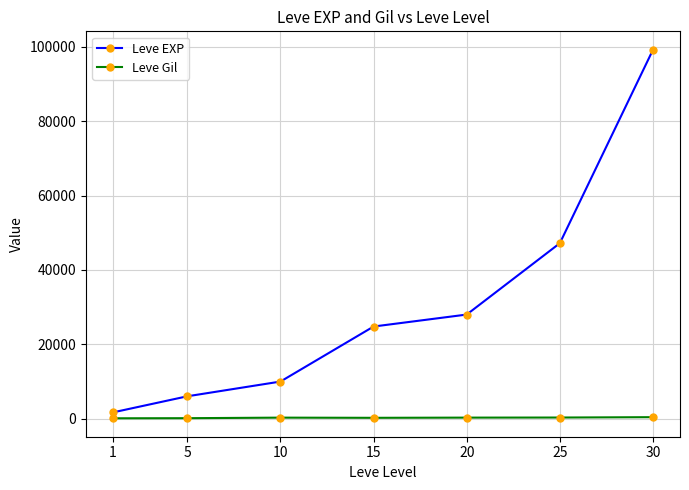

What are all the series names shown in the legend?

Leve EXP, Leve Gil